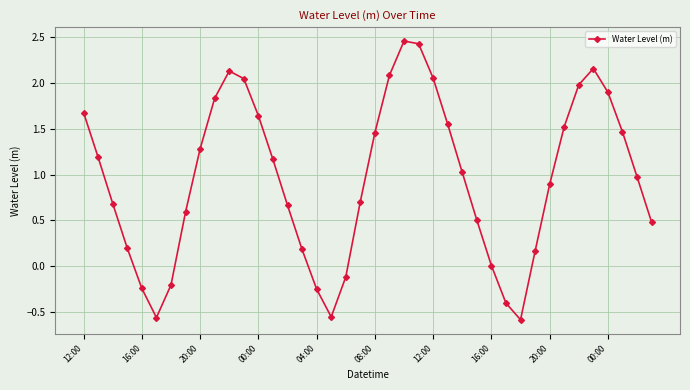

What is the sum of all values?

38.2